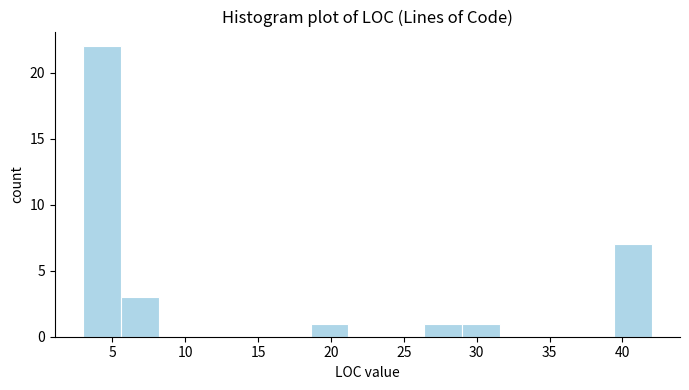

Which range on the x-axis has the tallest bar?

3.0 to 5.6